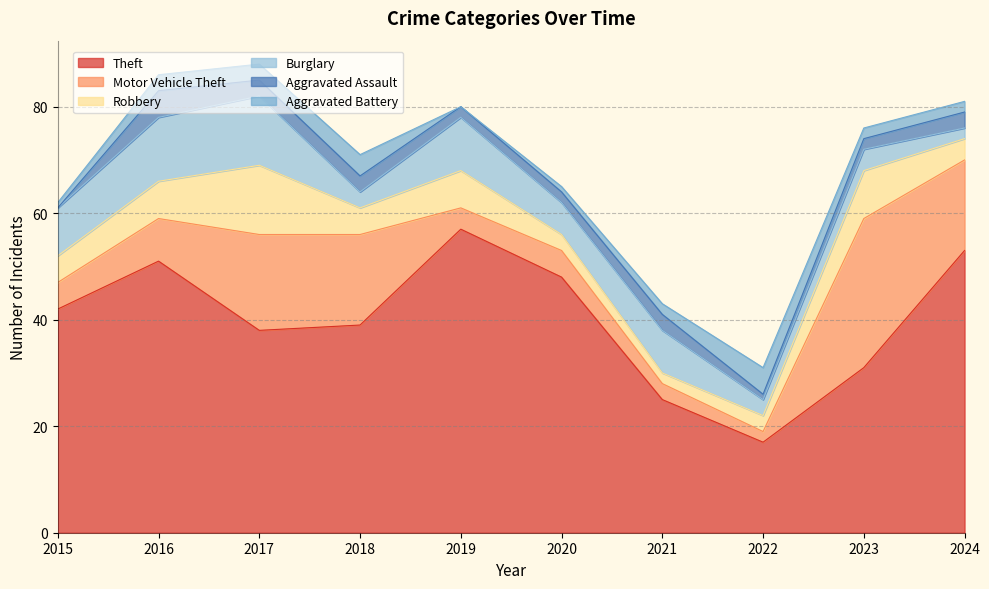

Is the value of Motor Vehicle Theft at 2015 greater than the value of Aggravated Battery at 2016?

Yes